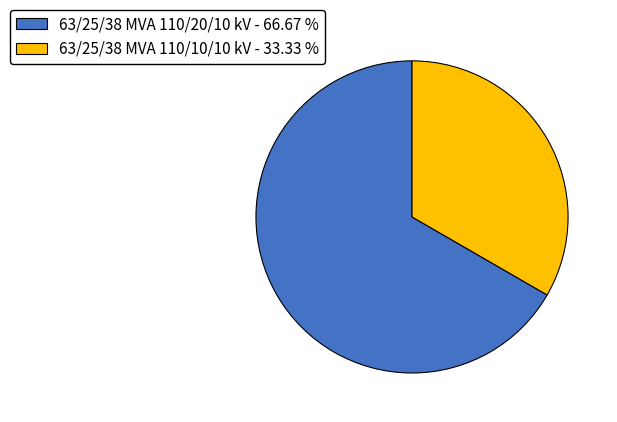

What is the largest slice in the pie chart?

63/25/38 MVA 110/20/10 kV